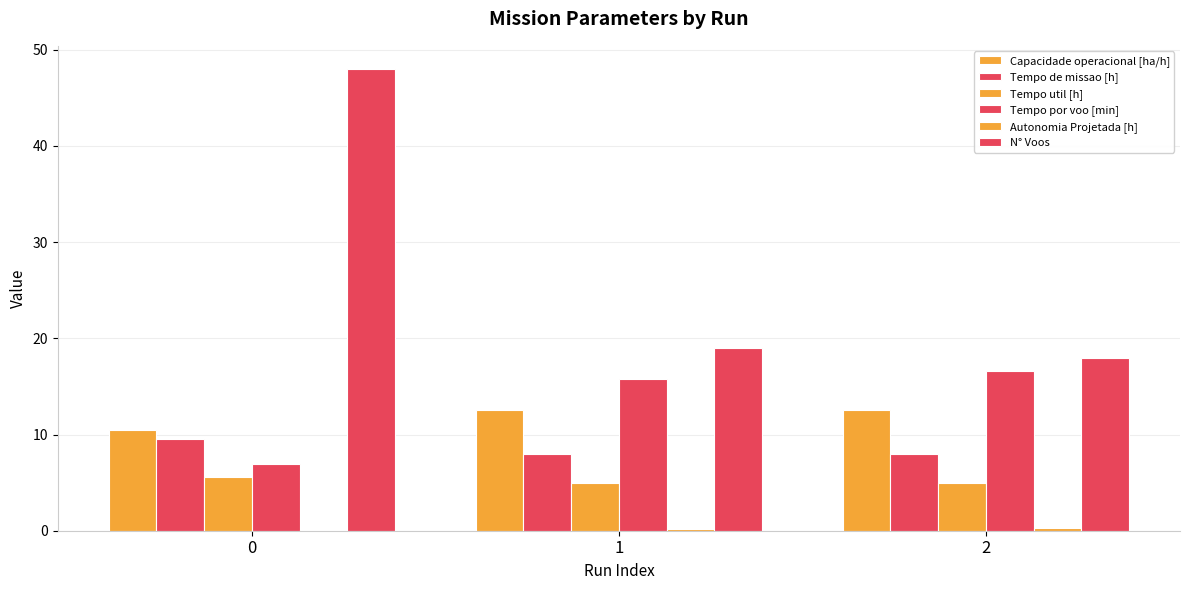

How many groups of bars are there?

3